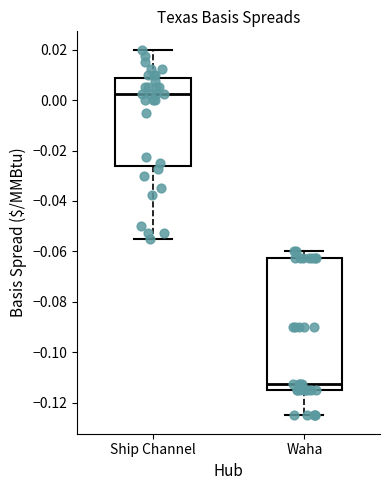

Reading left to right, transcribe this box plot: for each box, give where its median line is, the range the box spans, and where its two whiskers end, as read against the y-axis. The values are not printed on the chart, so give them approximately, as read against the axis.

Ship Channel: median 0.002, box -0.026 to 0.008, whiskers -0.054 to 0.020
Waha: median -0.112, box -0.114 to -0.062, whiskers -0.124 to -0.060